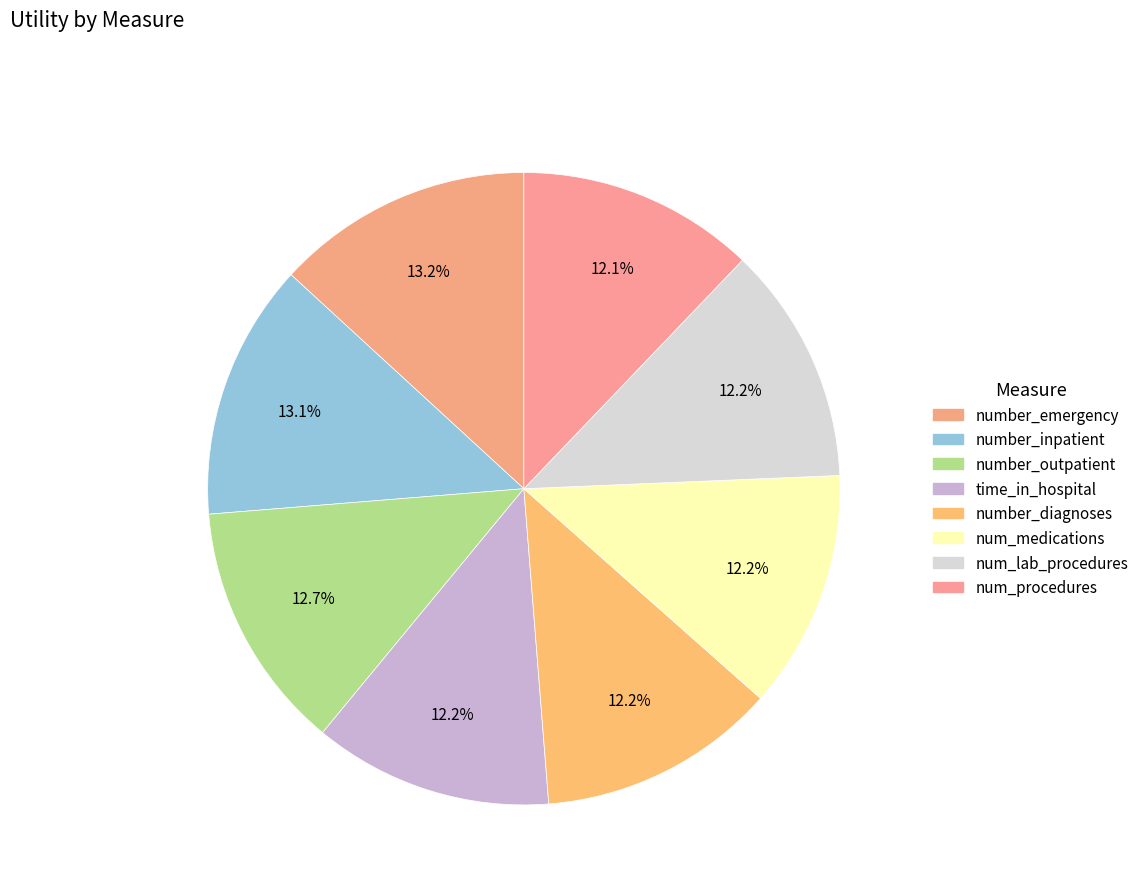

Is there a majority slice in this chart?

No